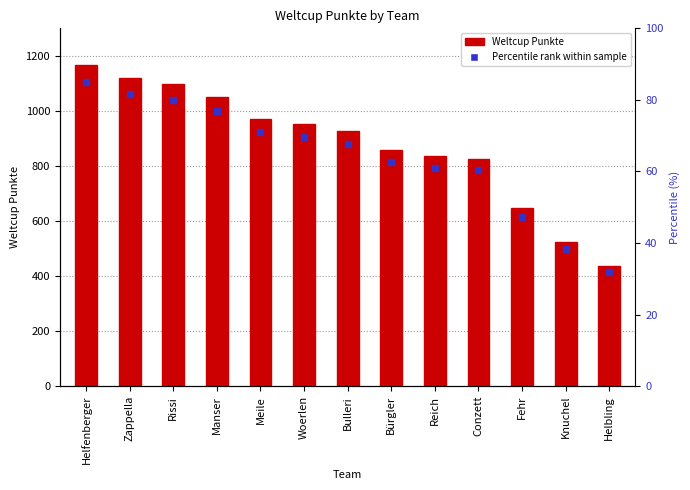

Approximately how many times larger is the value at Fehr compared to Woerlen?

0.7